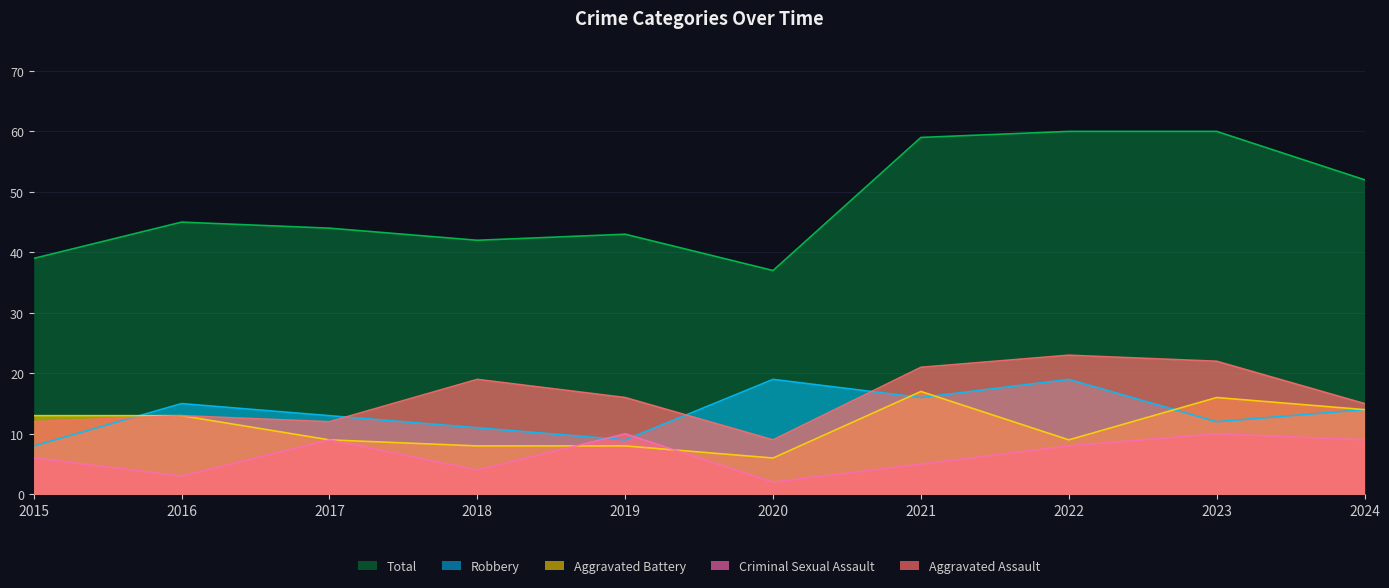

Count the number of categories in the chart.

10